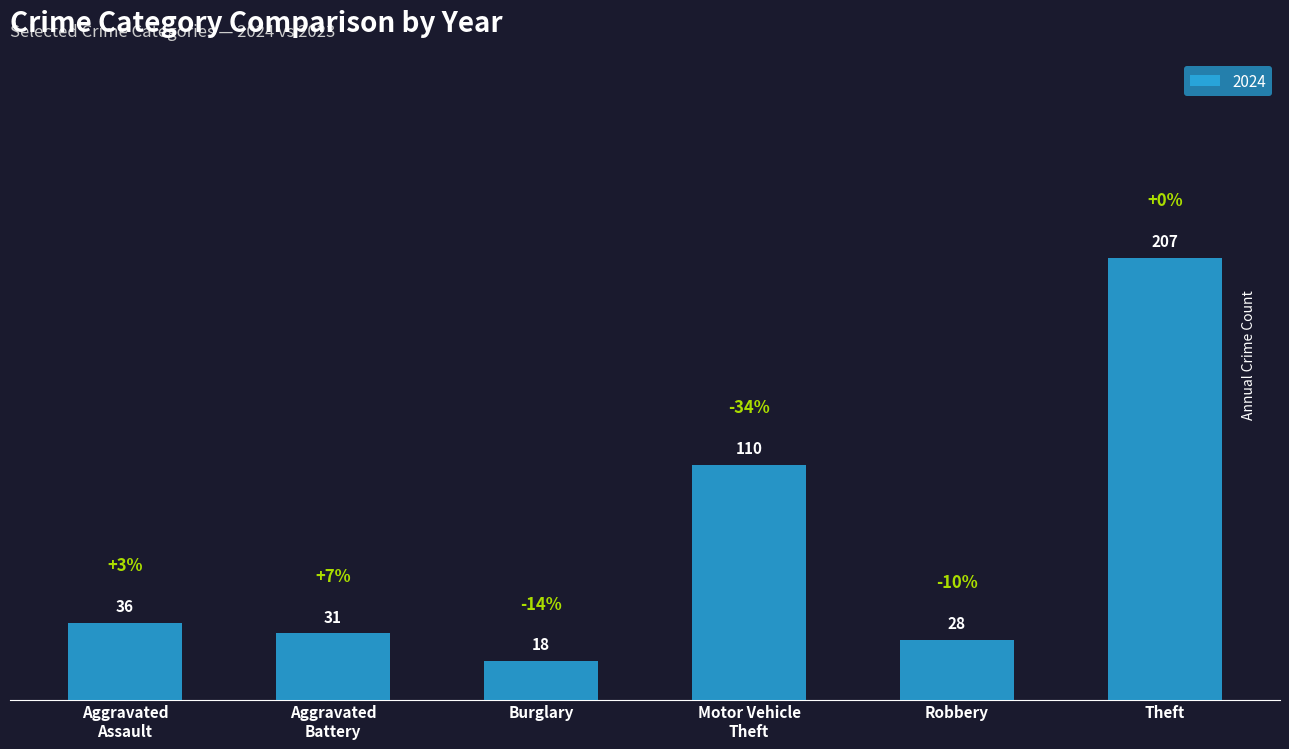

What is the sum of all values?

430